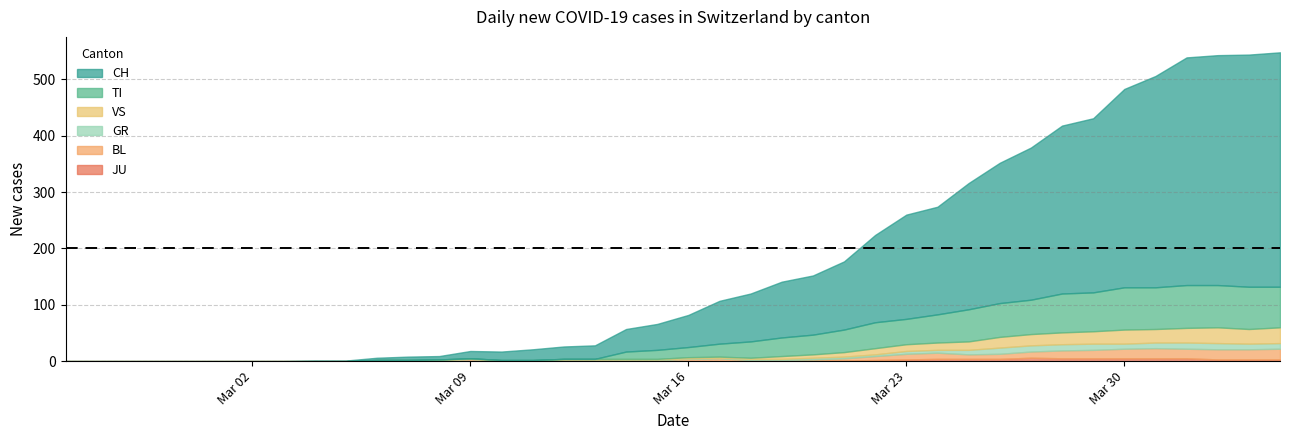

Which label corresponds to the largest value in the chart?

2020-04-04